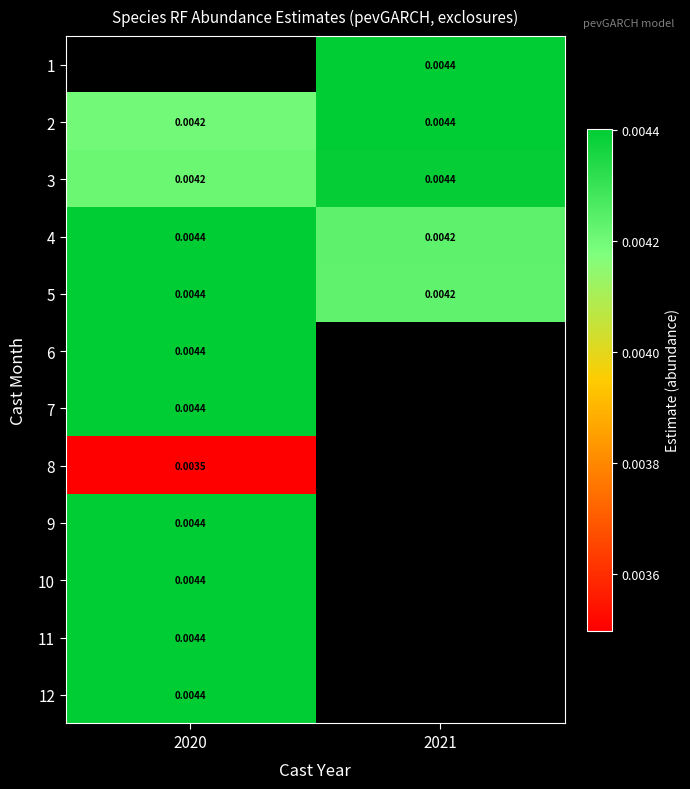

Count the number of categories in the chart.

2